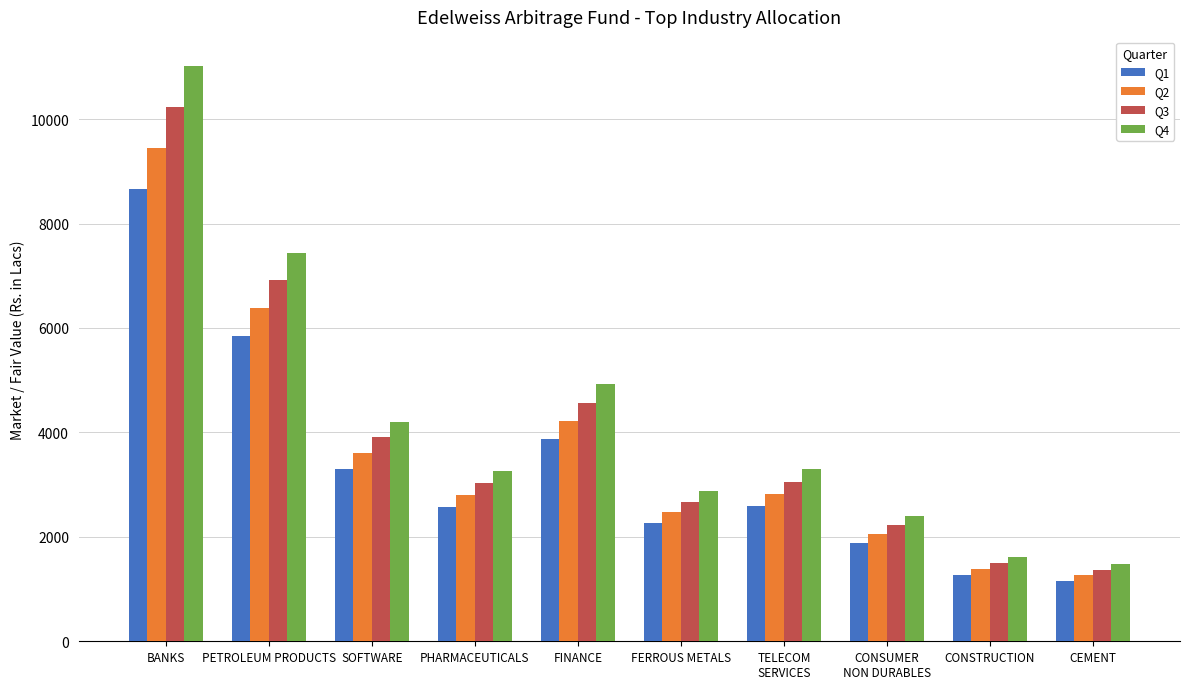

What is the label of the 6th bar from the right?

FINANCE